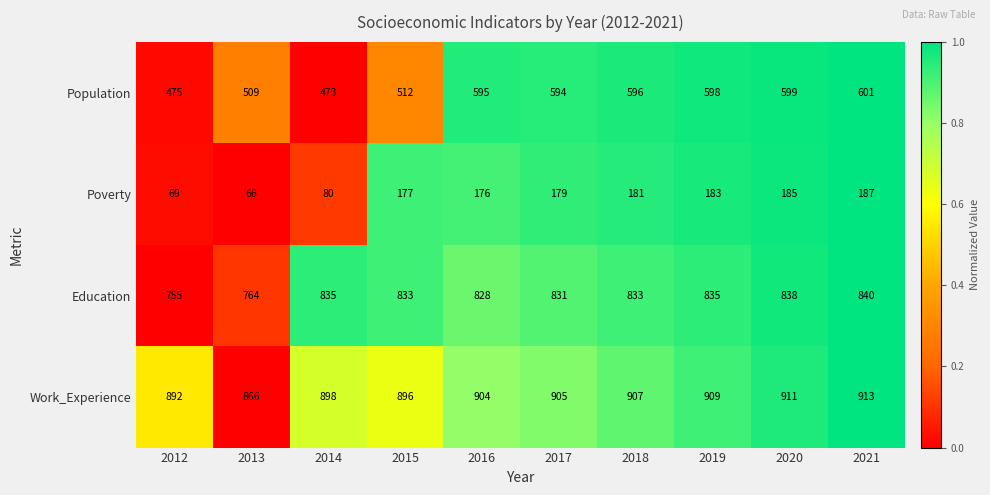

What is the total value across all series at 2017?

2509